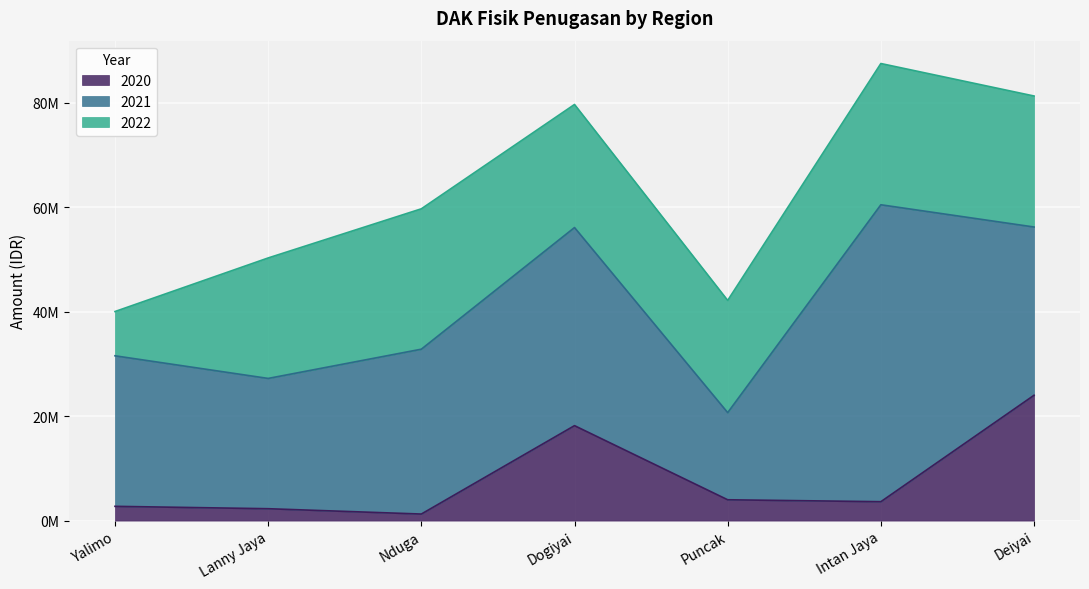

Does the chart display data point markers on the line(s)?

No